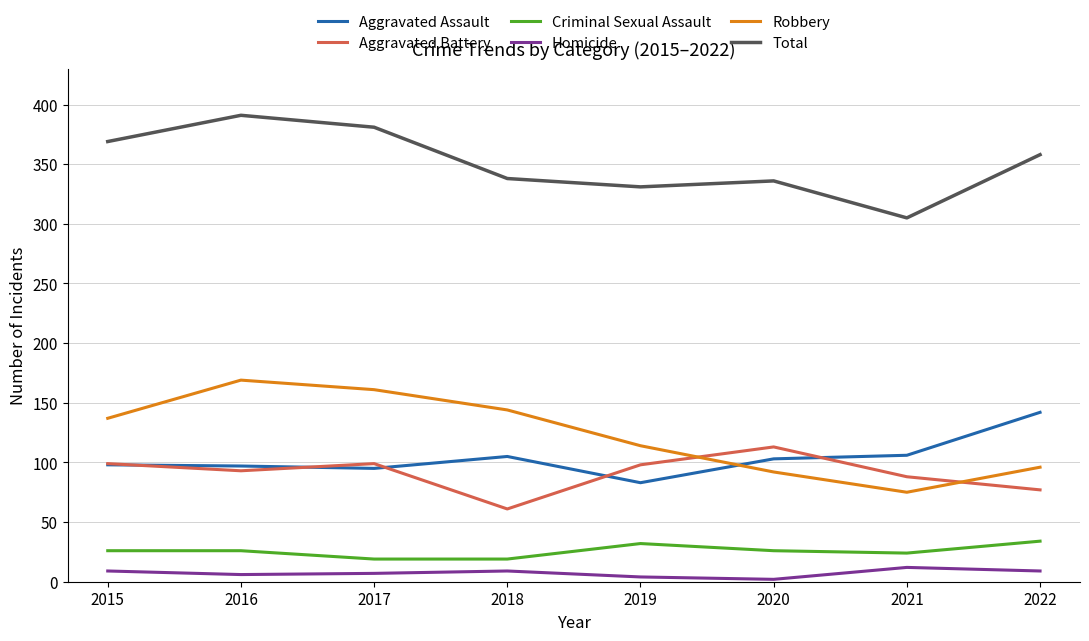

What is the lowest value of the Criminal Sexual Assault series?

19